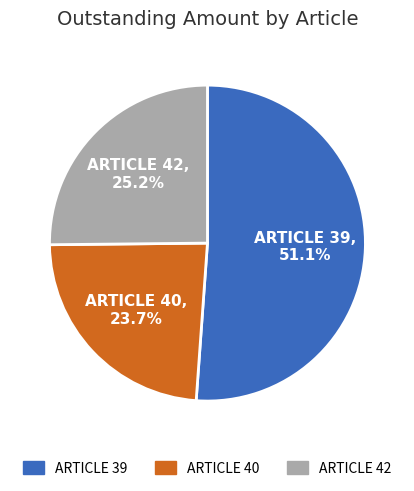

Does ARTICLE 40 represent more than half of the total?

No